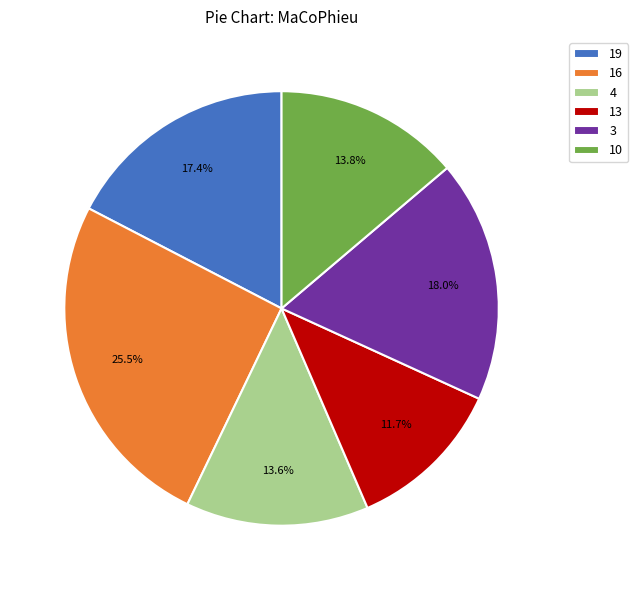

Which has a higher value, 13 or 10?

10